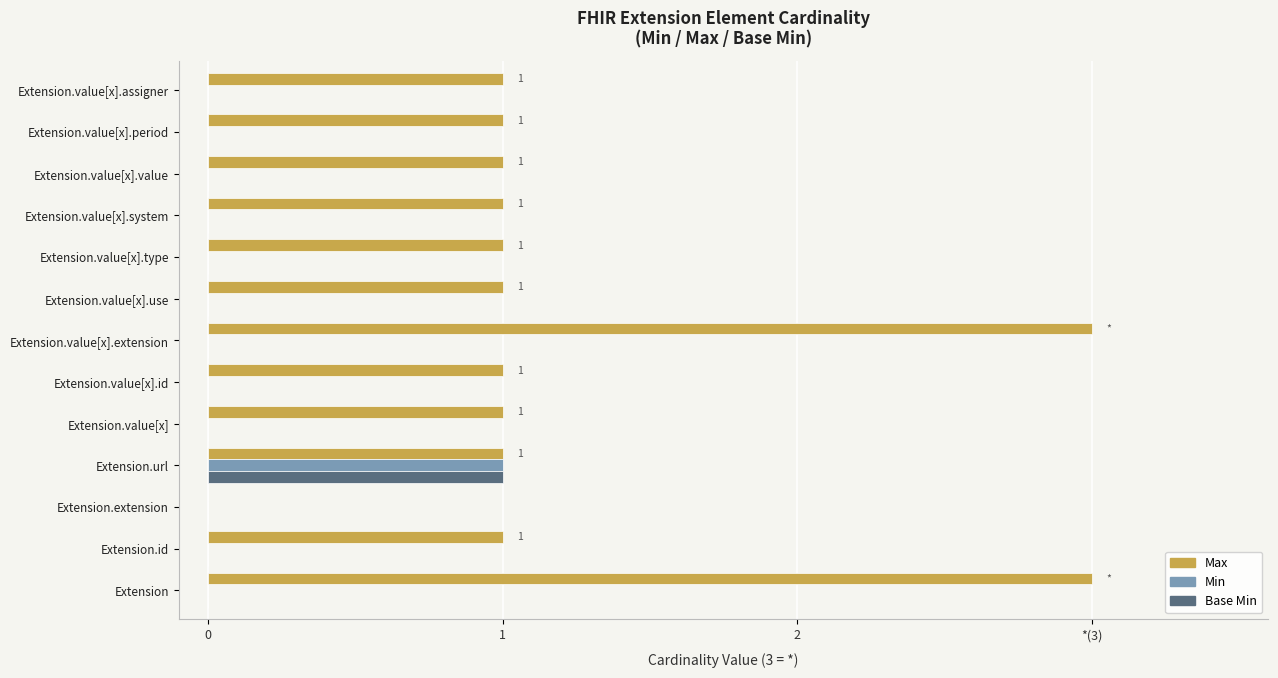

Which series has the widest spread of values?

Max